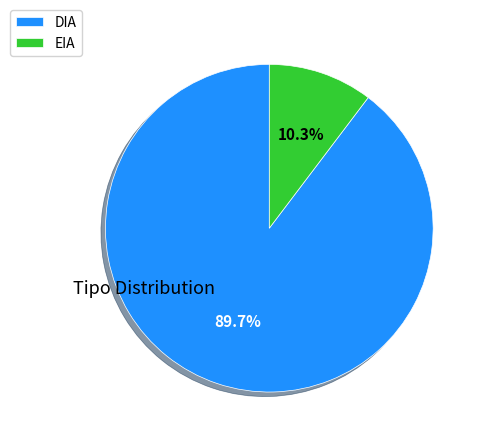

Is DIA the majority of the pie?

Yes